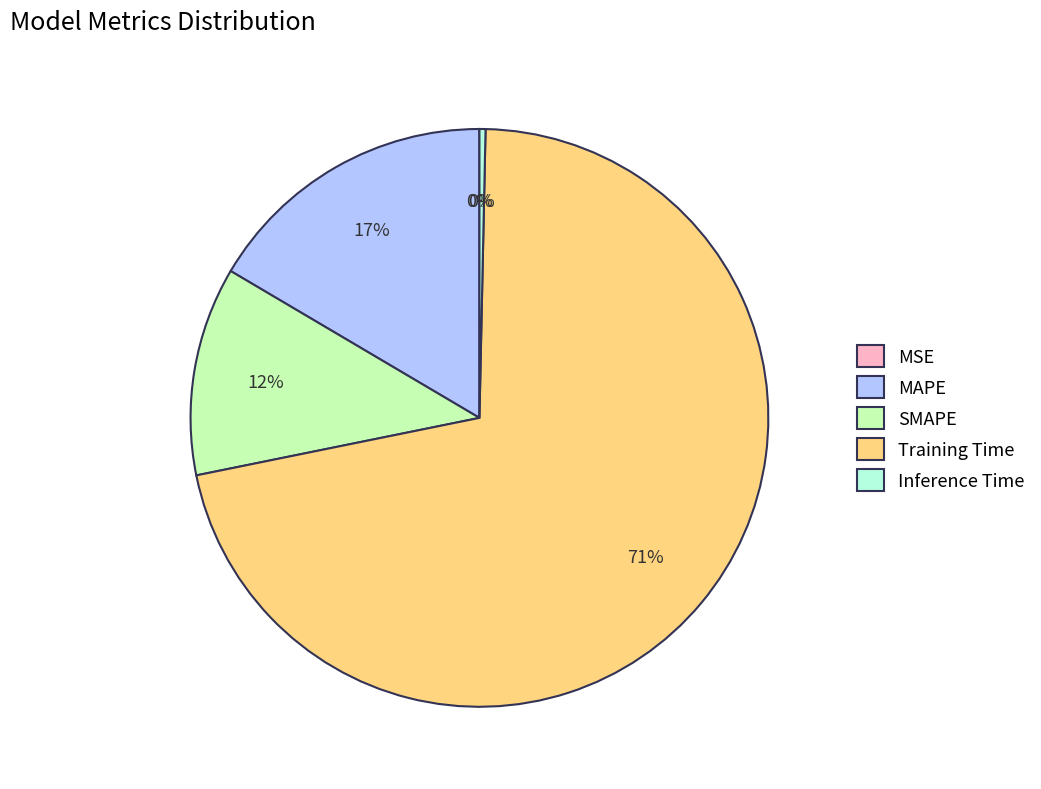

Is MAPE the majority of the pie?

No